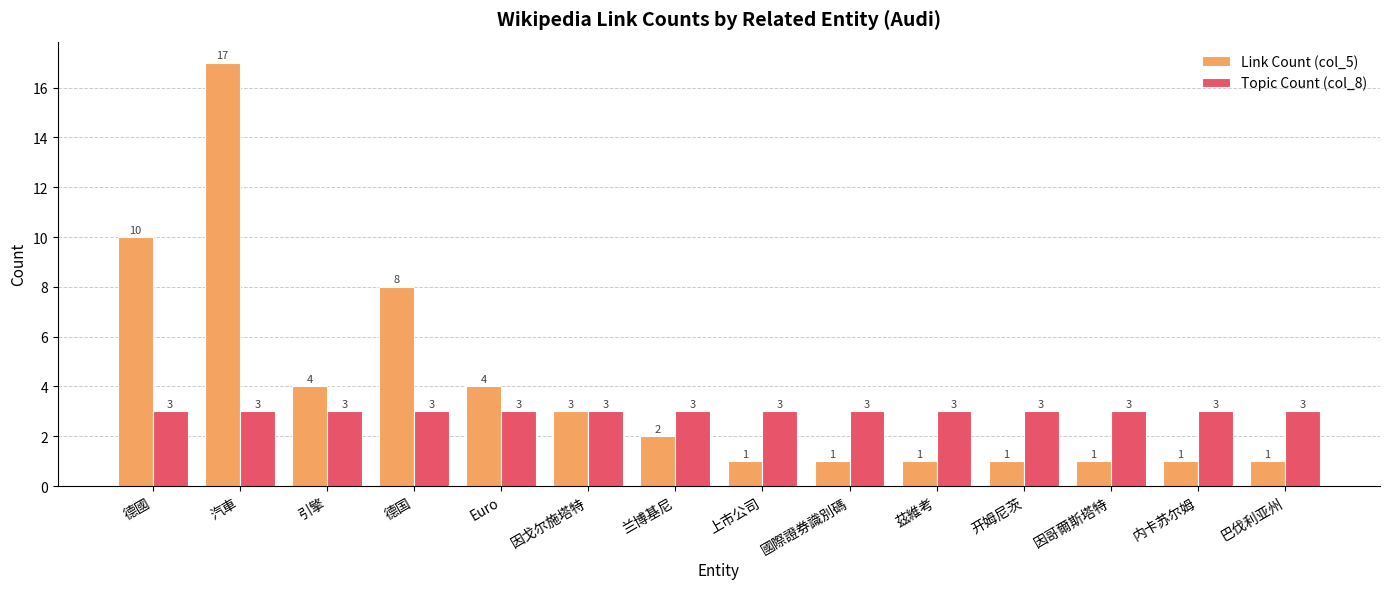

How many groups of bars are there?

14